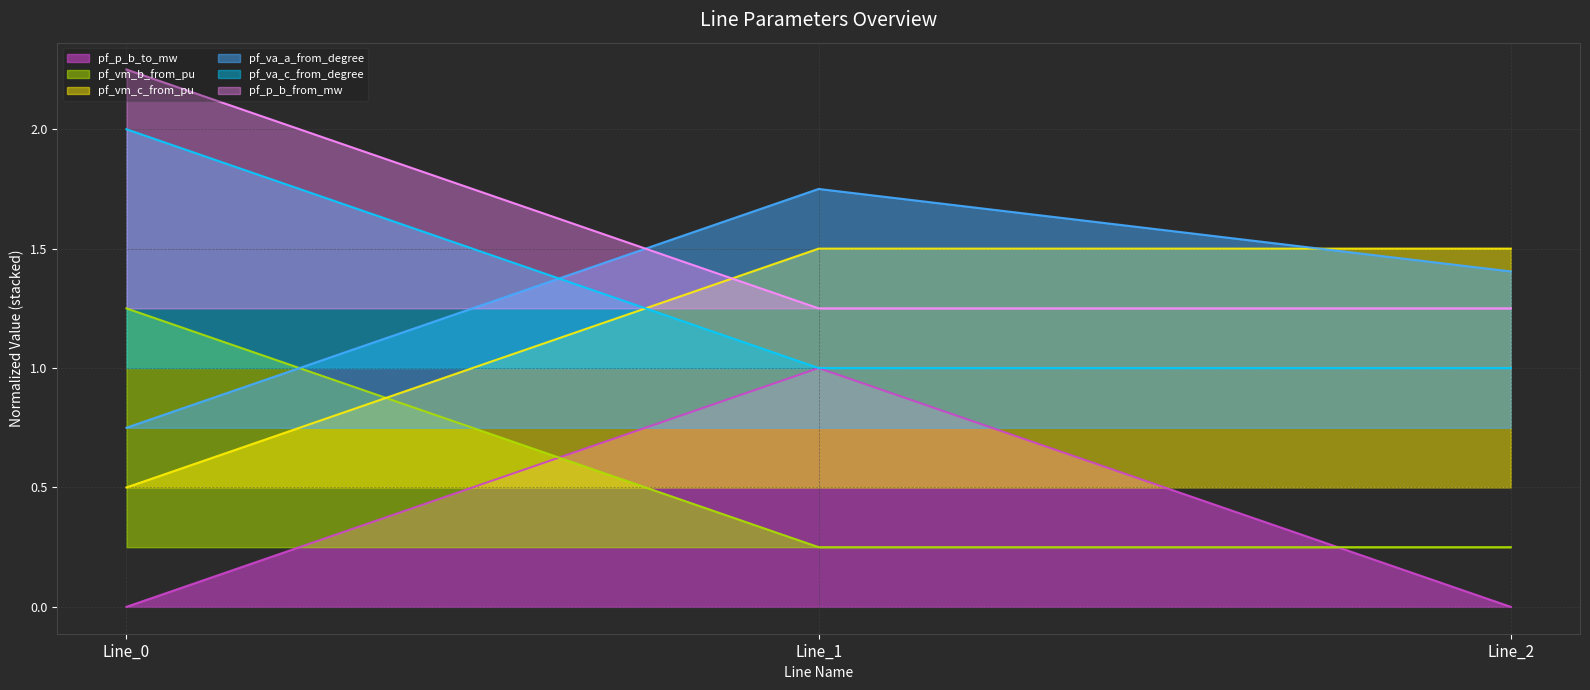

Rank the series by their maximum value, from lowest to highest.

pf_p_b_to_mw, pf_vm_b_from_pu, pf_vm_c_from_pu, pf_va_a_from_degree, pf_va_c_from_degree, pf_p_b_from_mw